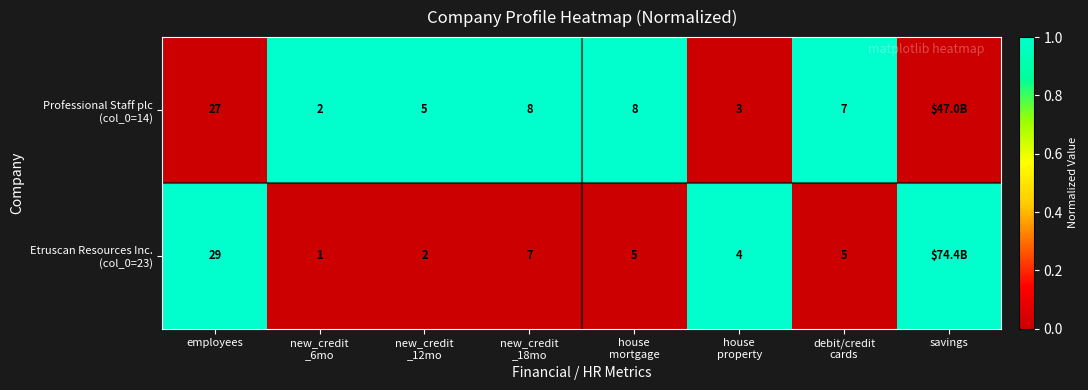

At how many categories does at least one series exceed 0?

8